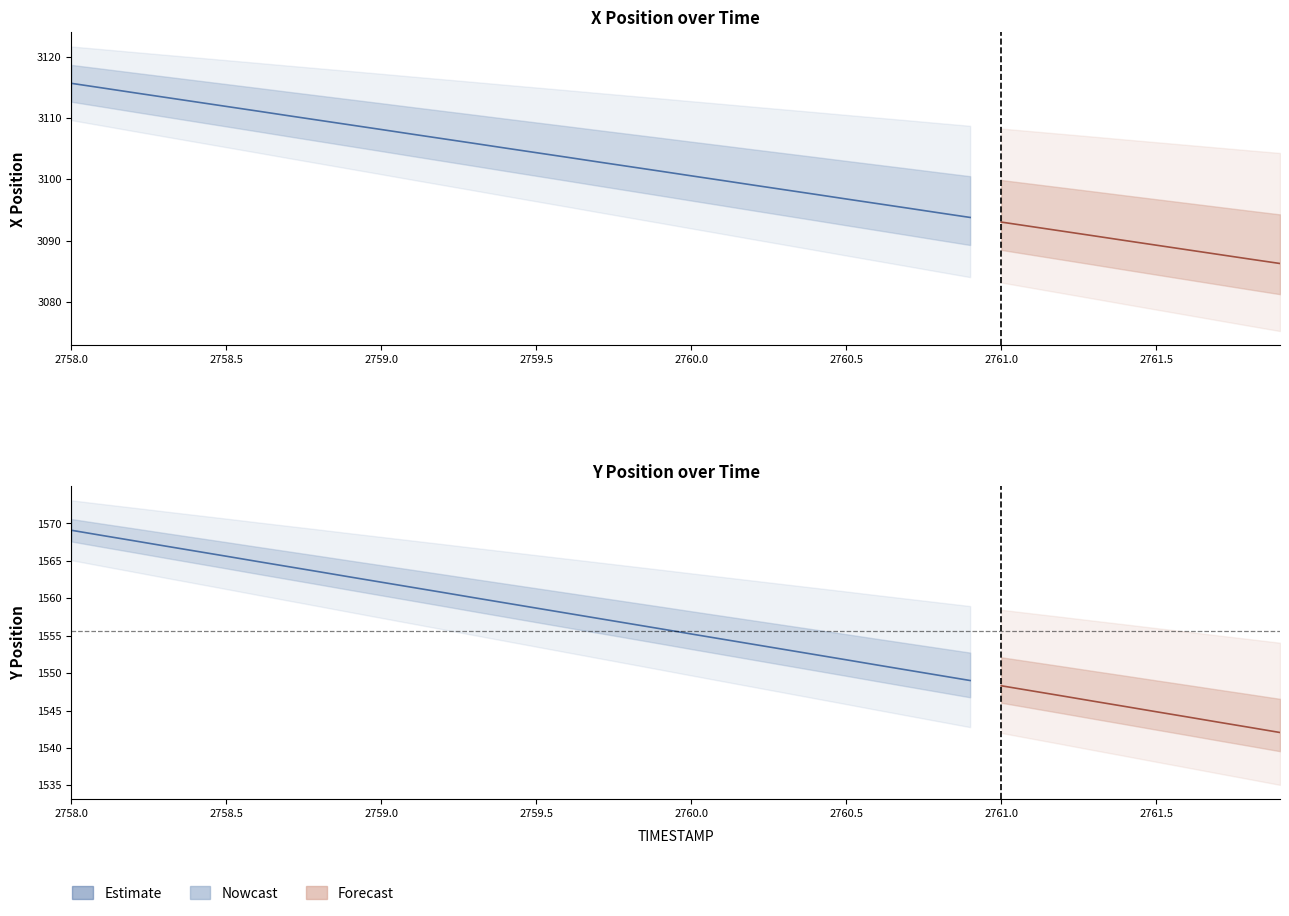

At how many categories does at least one series exceed 2693?

40